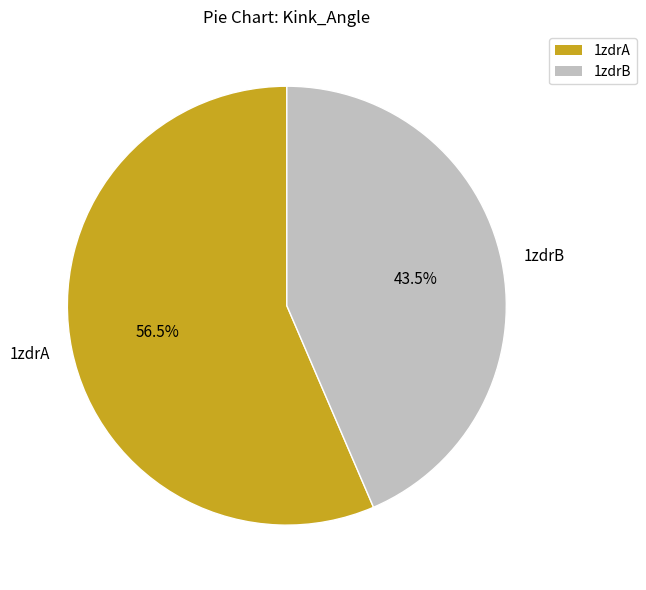

Which has a higher value, 1zdrA or 1zdrB?

1zdrA